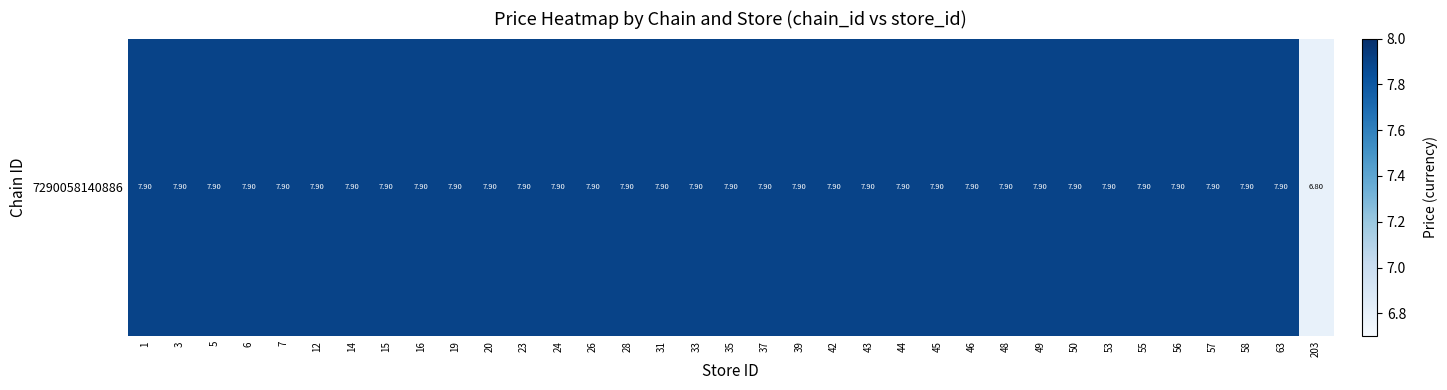

What is the maximum value shown in the chart?

7.9